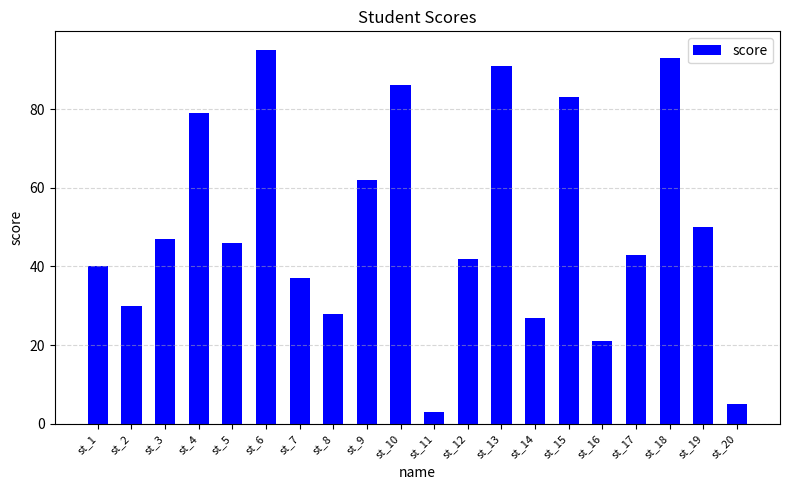

Reading left to right, extract all data points from this chart.

40	30	47	79	46	95	37	28	62	86	3	42	91	27	83	21	43	93	50	5